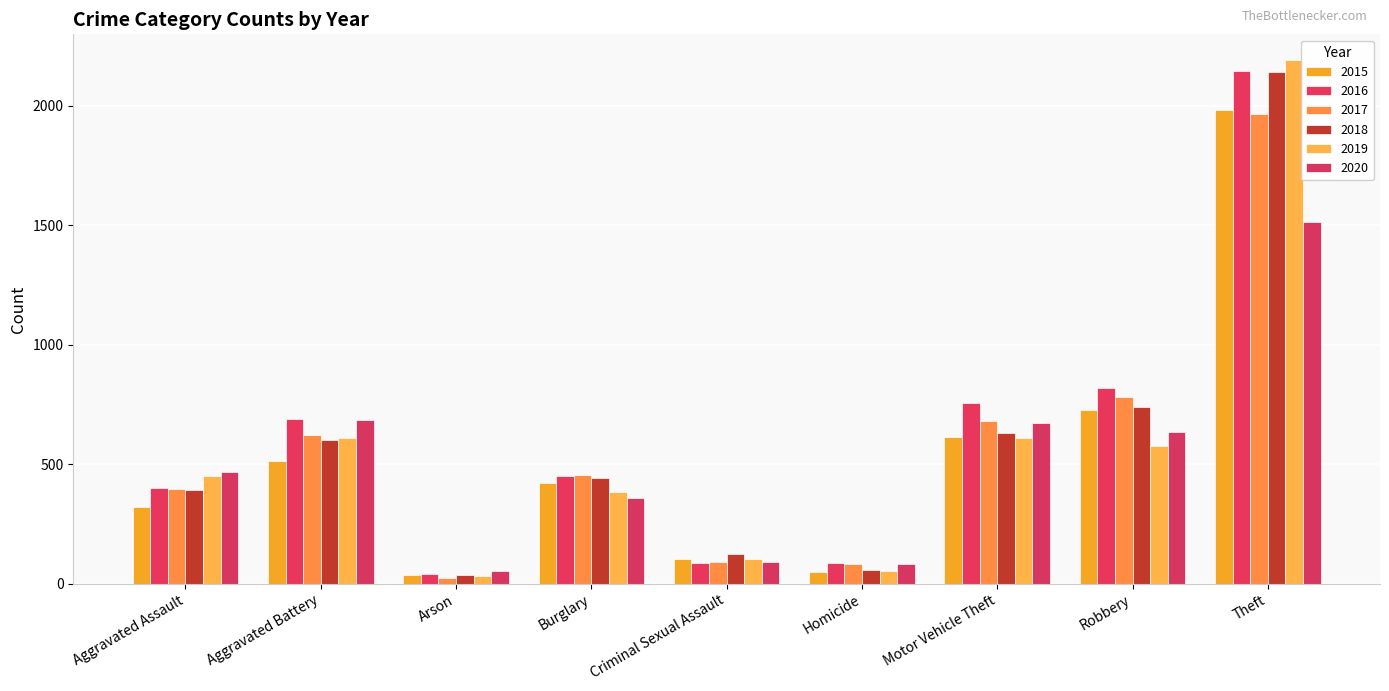

At how many categories does at least one series exceed 433?

6